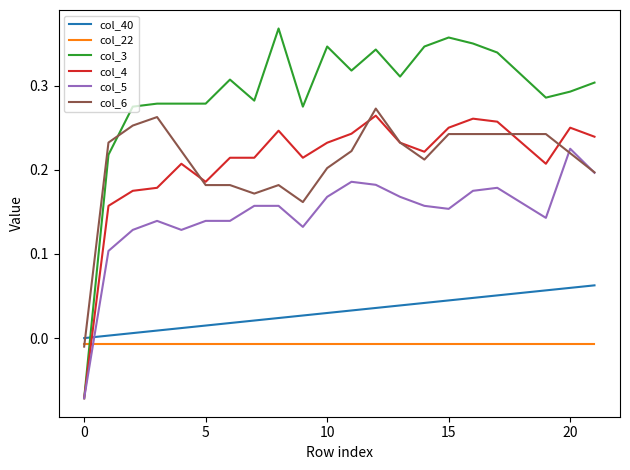

Which series has the widest spread of values?

col_3